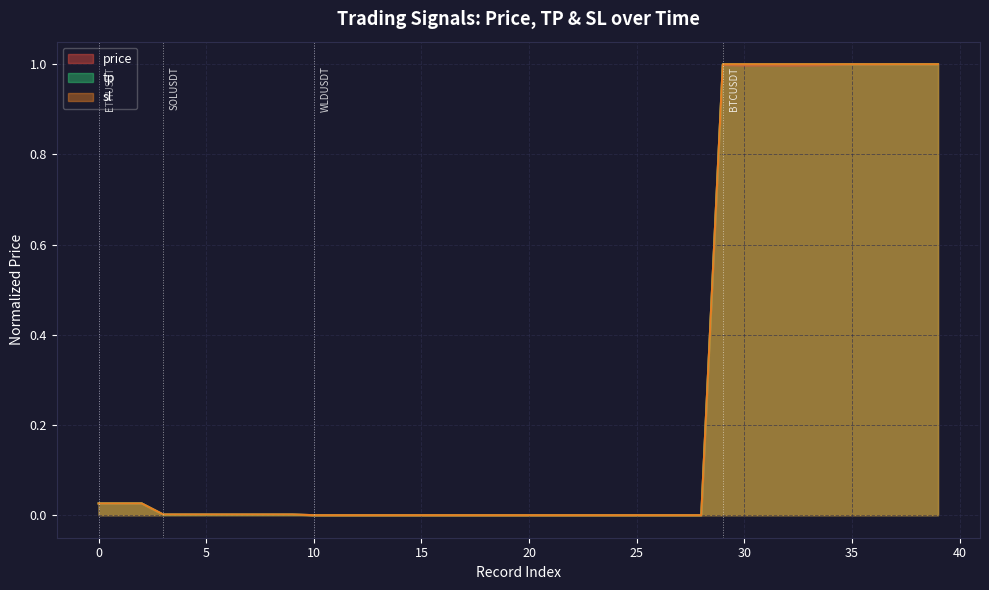

At which category does the chart reach its minimum across all series?

28